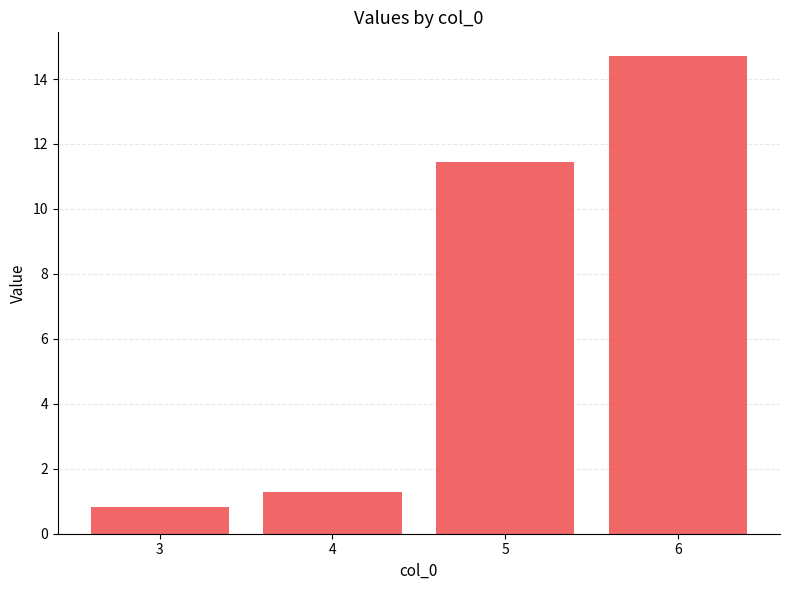

Rank the categories by value from lowest to highest.

3, 4, 5, 6